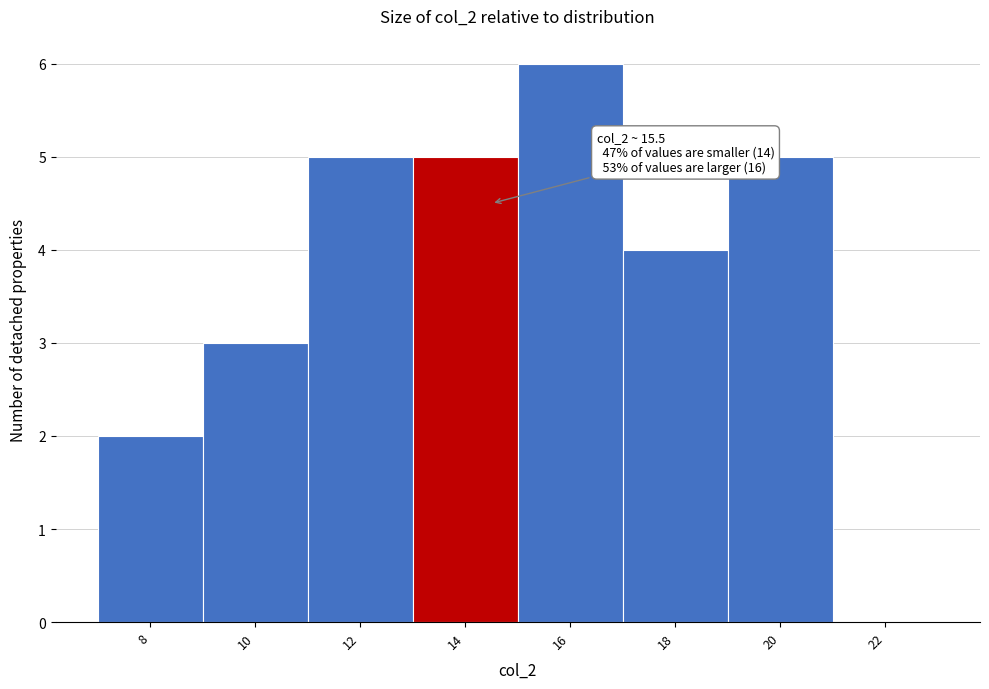

Reading left to right, transcribe all the data shown in this chart.

8=2	10=3	12=5	14=5	16=6	18=4	20=5	22=0